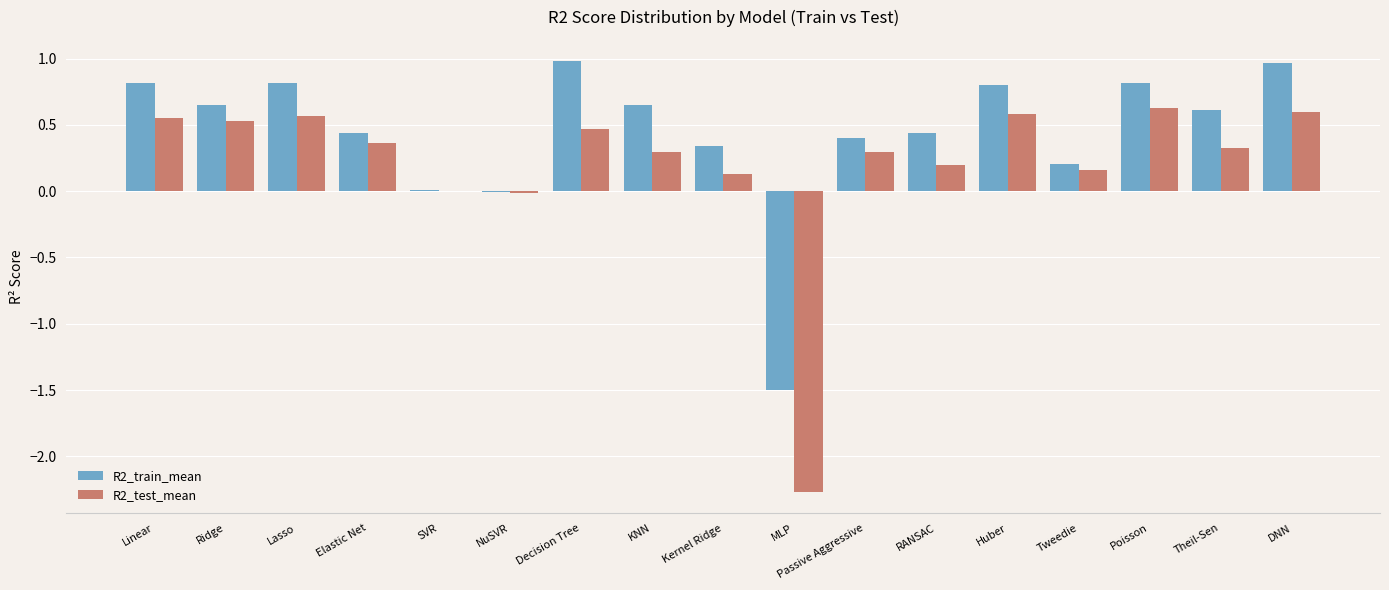

What is the total value across all series at KNN?

0.9